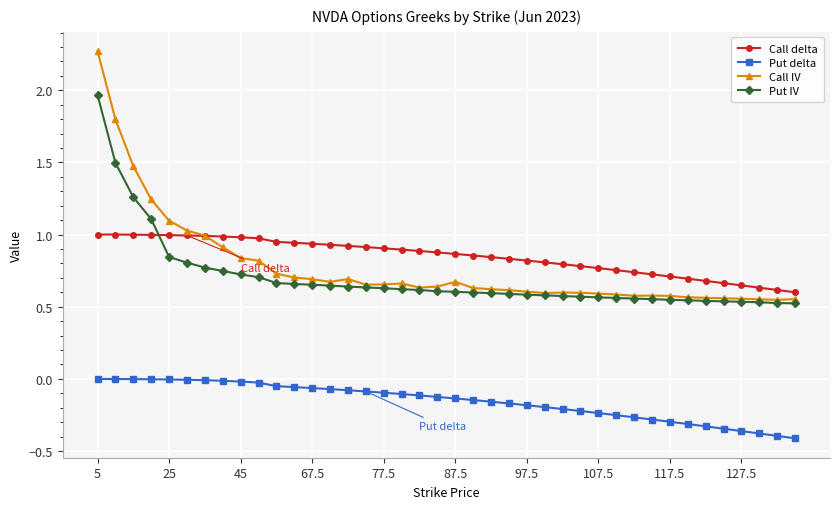

True or false: Put delta and Call IV cross at least once.

False